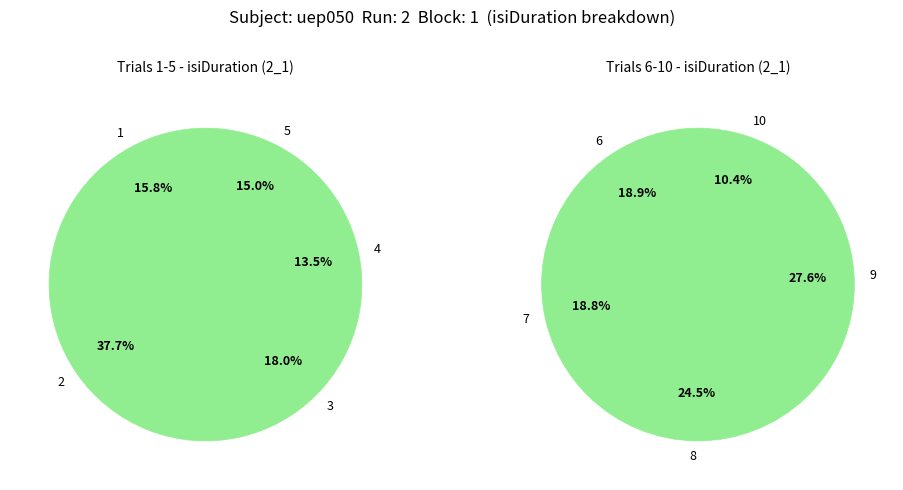

Count the number of slices in the pie.

10